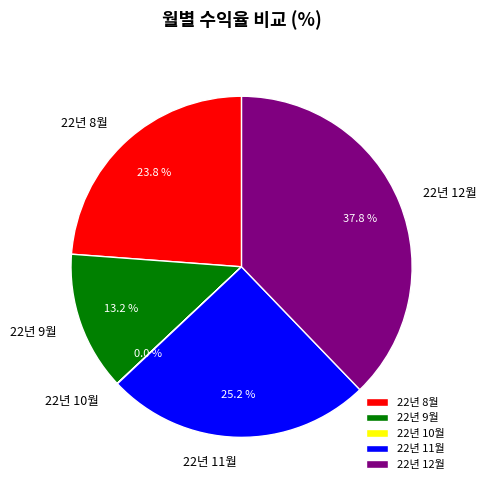

The 22년 9월 slice represents 7% of the pie. True or false?

False